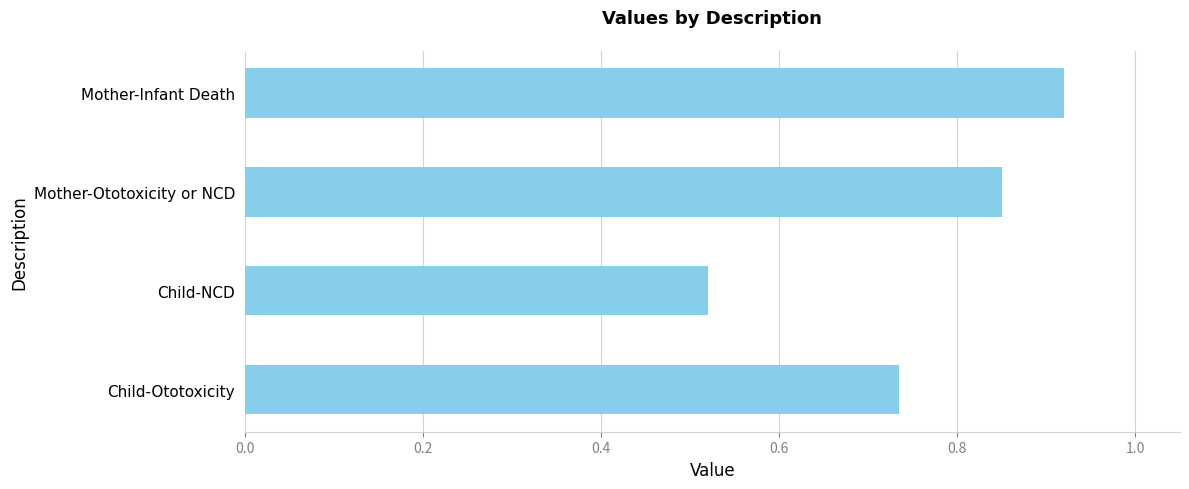

Rank the categories by value from lowest to highest.

Child-NCD, Child-Ototoxicity, Mother-Ototoxicity or NCD, Mother-Infant Death